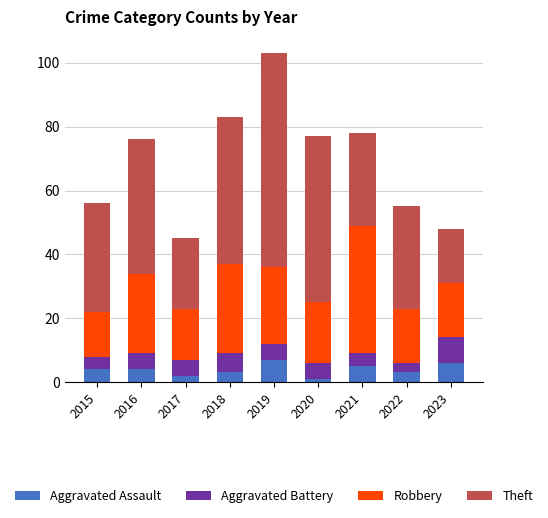

At which category is the sum across all series the highest?

2019